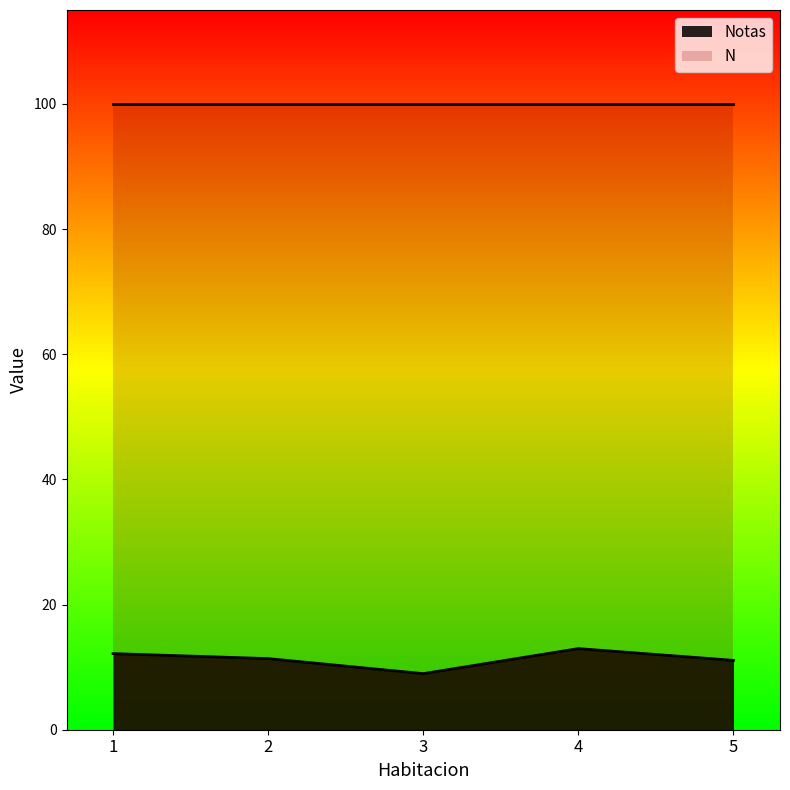

List the labels in order of value, largest first.

4, 1, 2, 5, 3